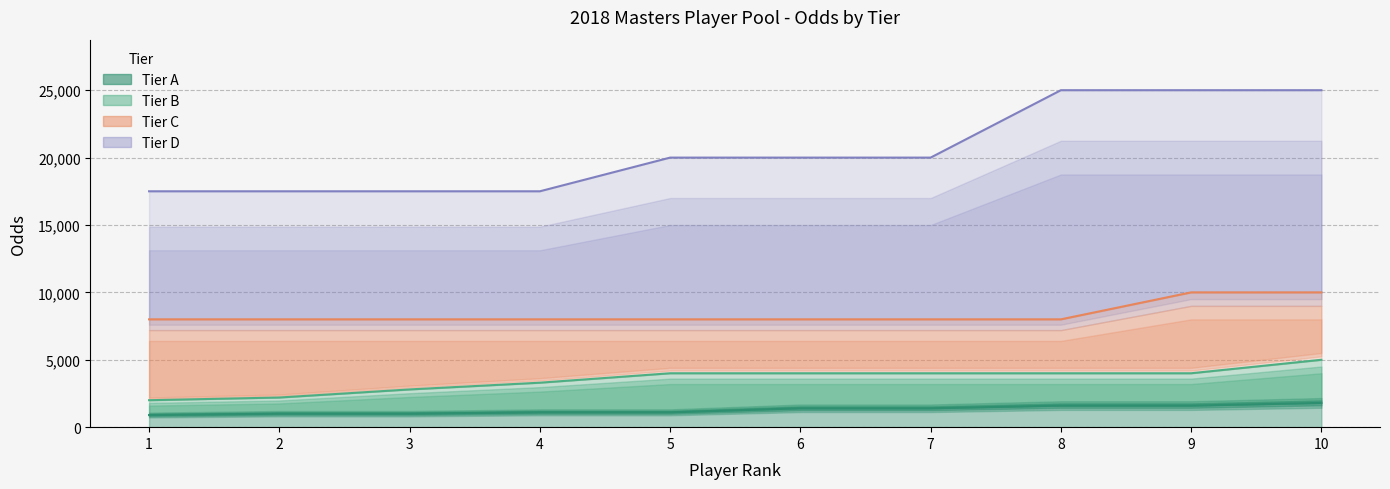

At which label is Tier B closest to 3500?

4